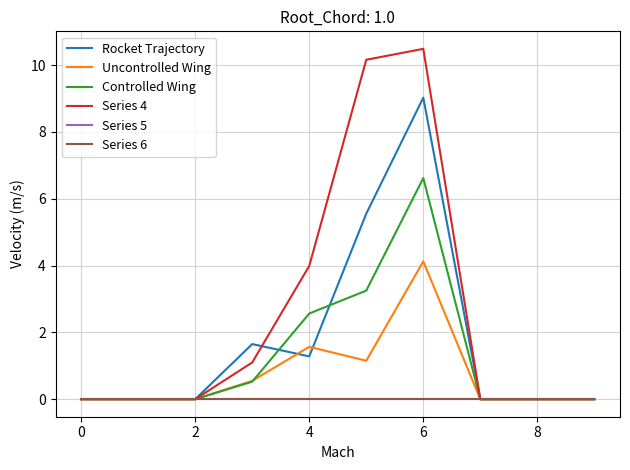

True or false: Controlled Wing and Uncontrolled Wing intersect in this chart.

True